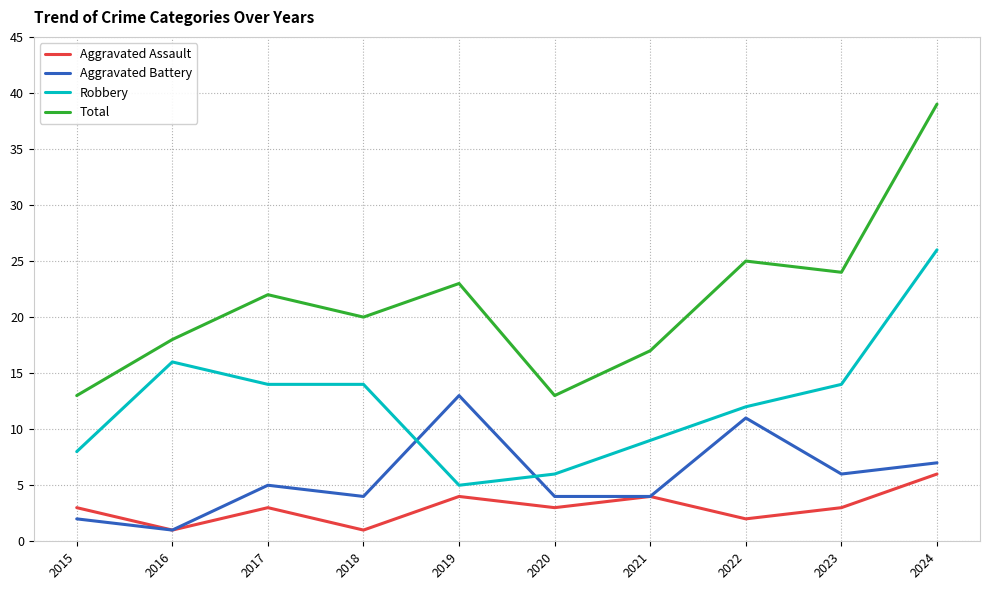

What is the difference between the maximum and minimum values in the Aggravated Battery series?

12